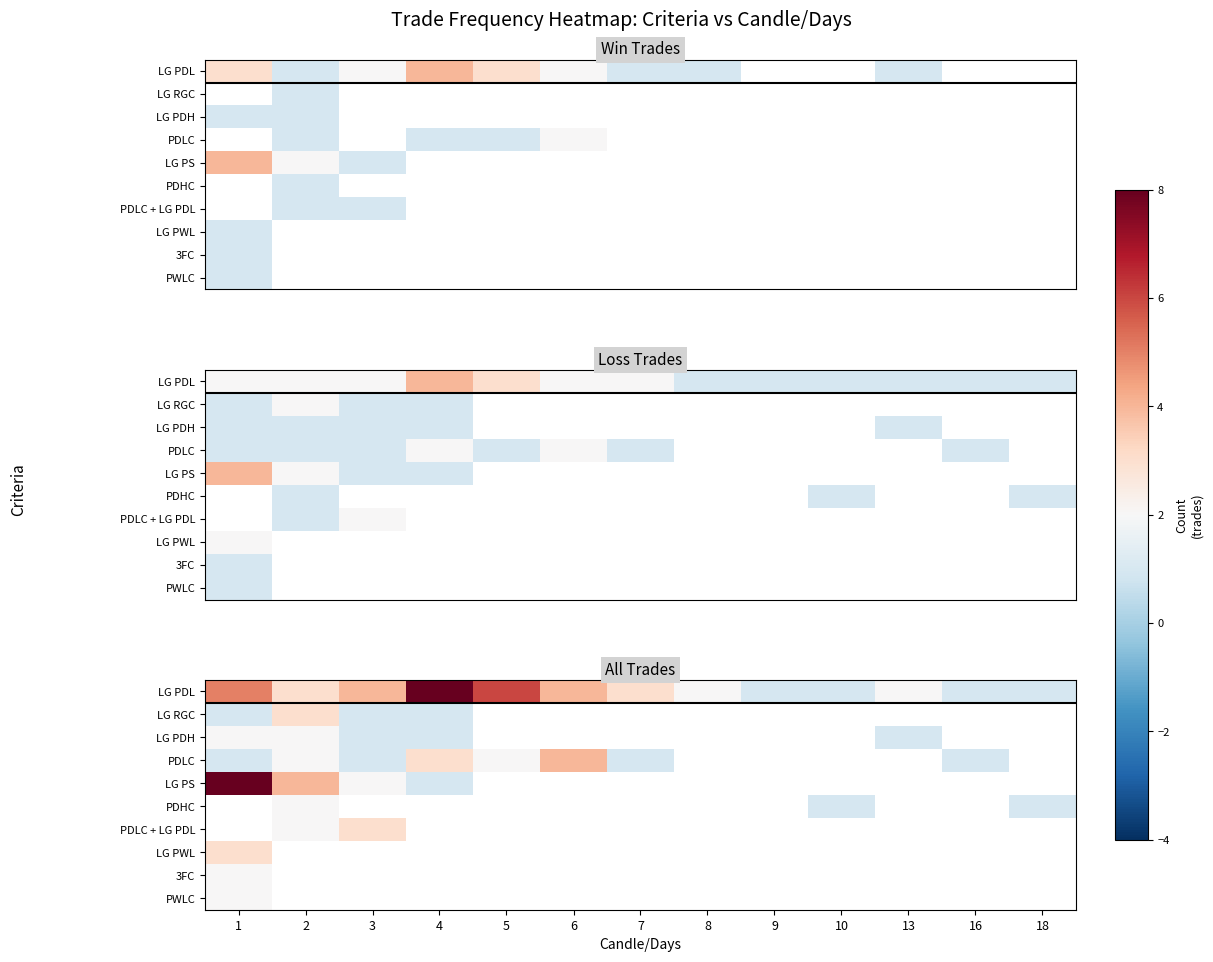

Which has a higher value, 9 or 2?

2